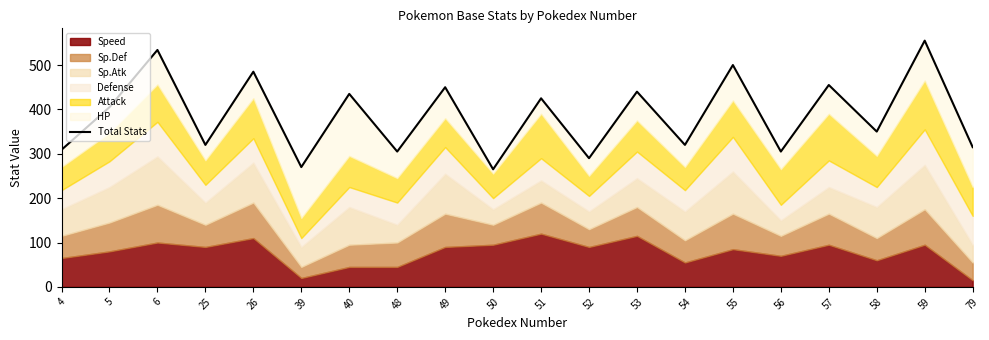

What is the greatest value displayed?

555